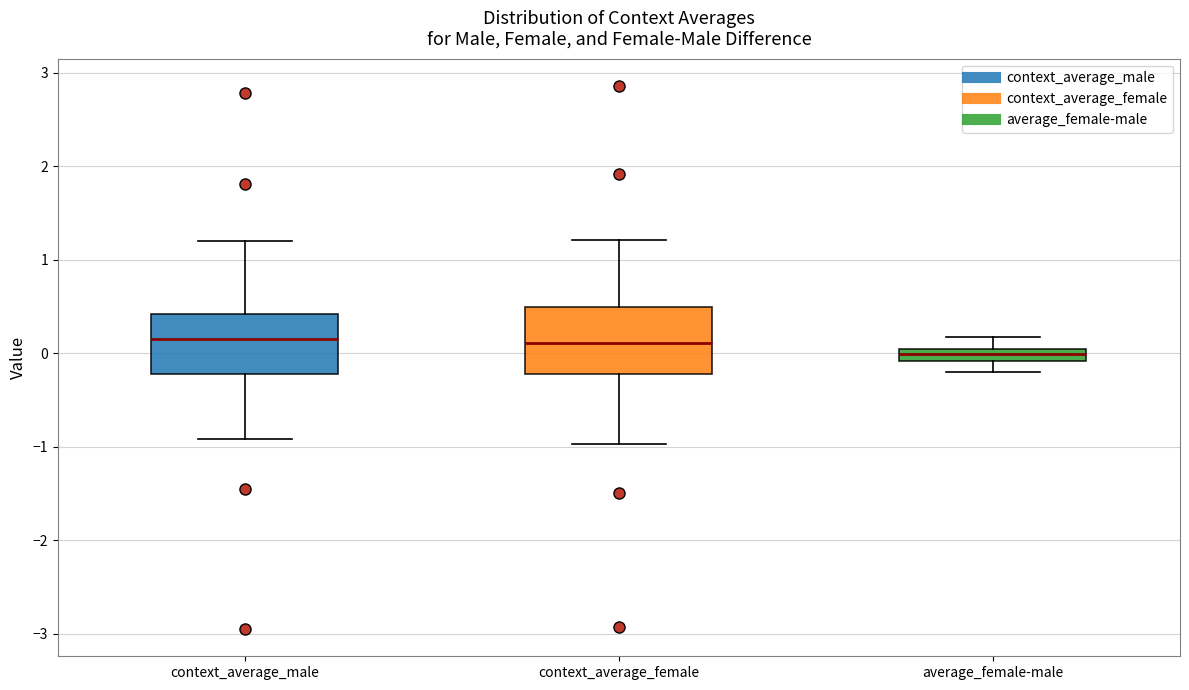

Which box's median line is the lowest?

average_female-male